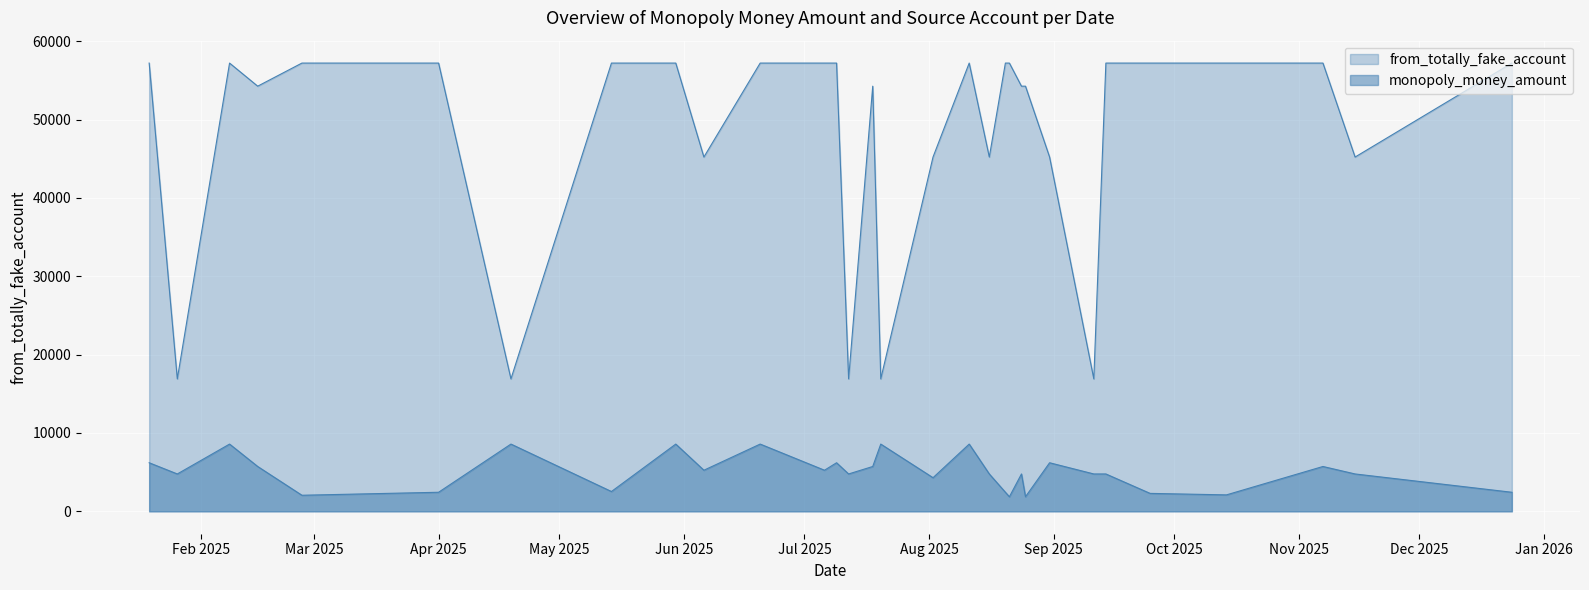

What value does the monopoly_money_amount series have at 2025-10-14?

2097.8